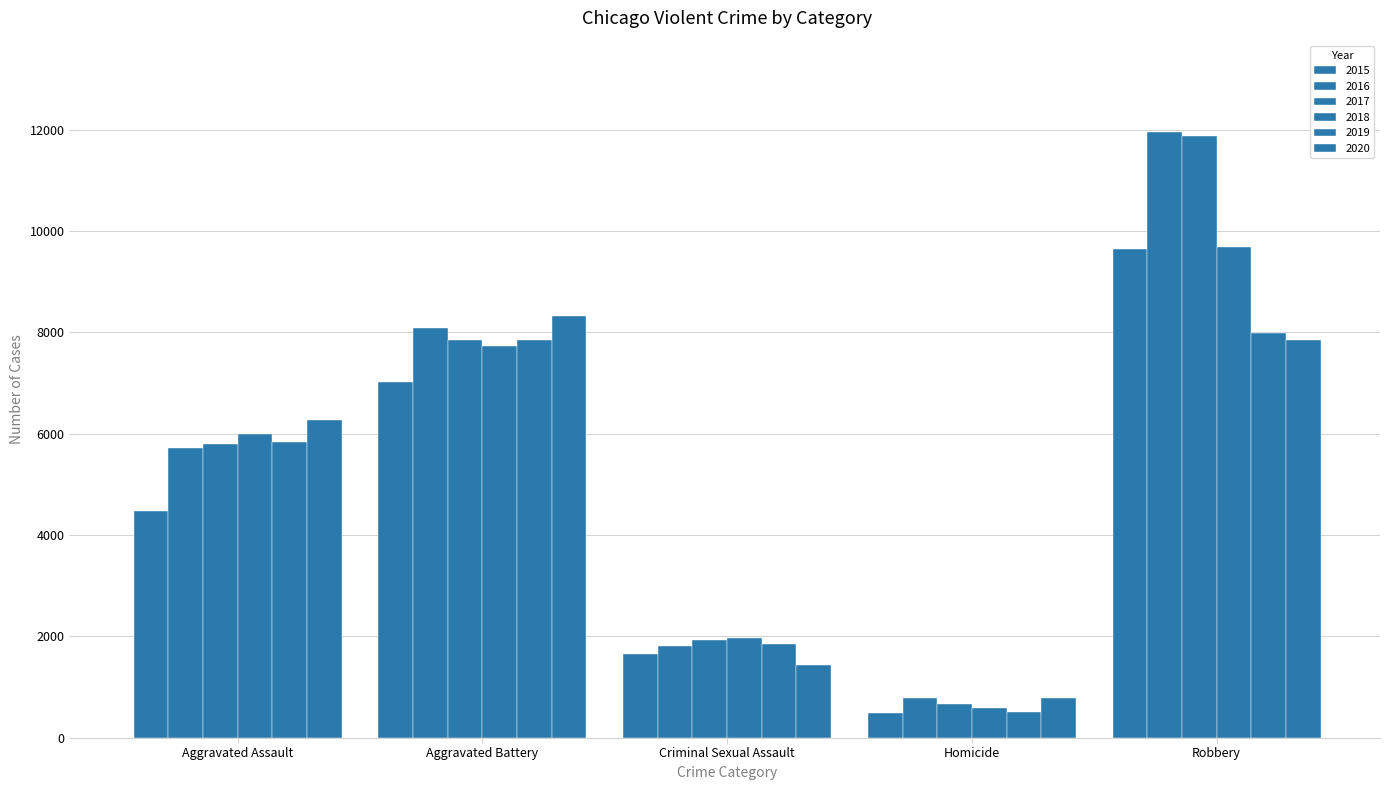

What is the total value across all series at Robbery?

59006